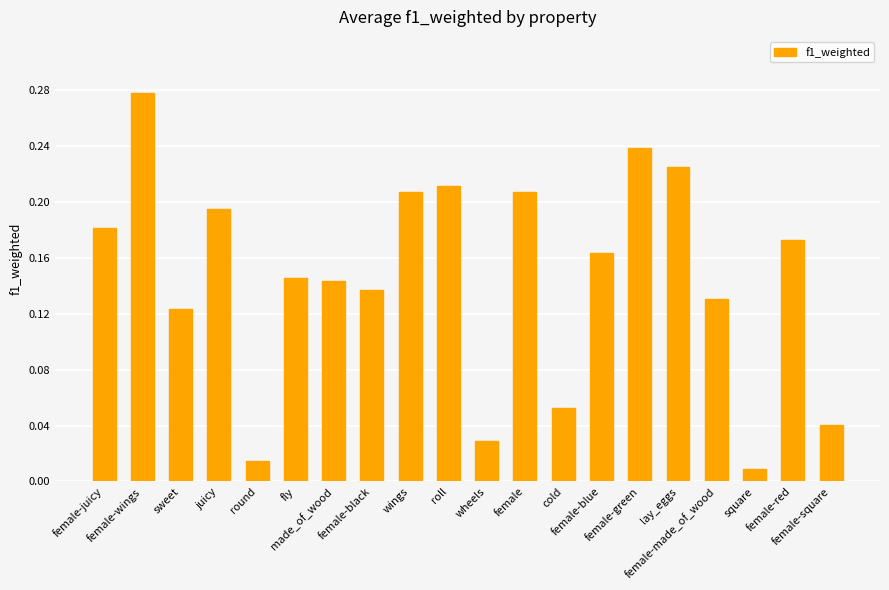

What is the sum of all values?

2.9